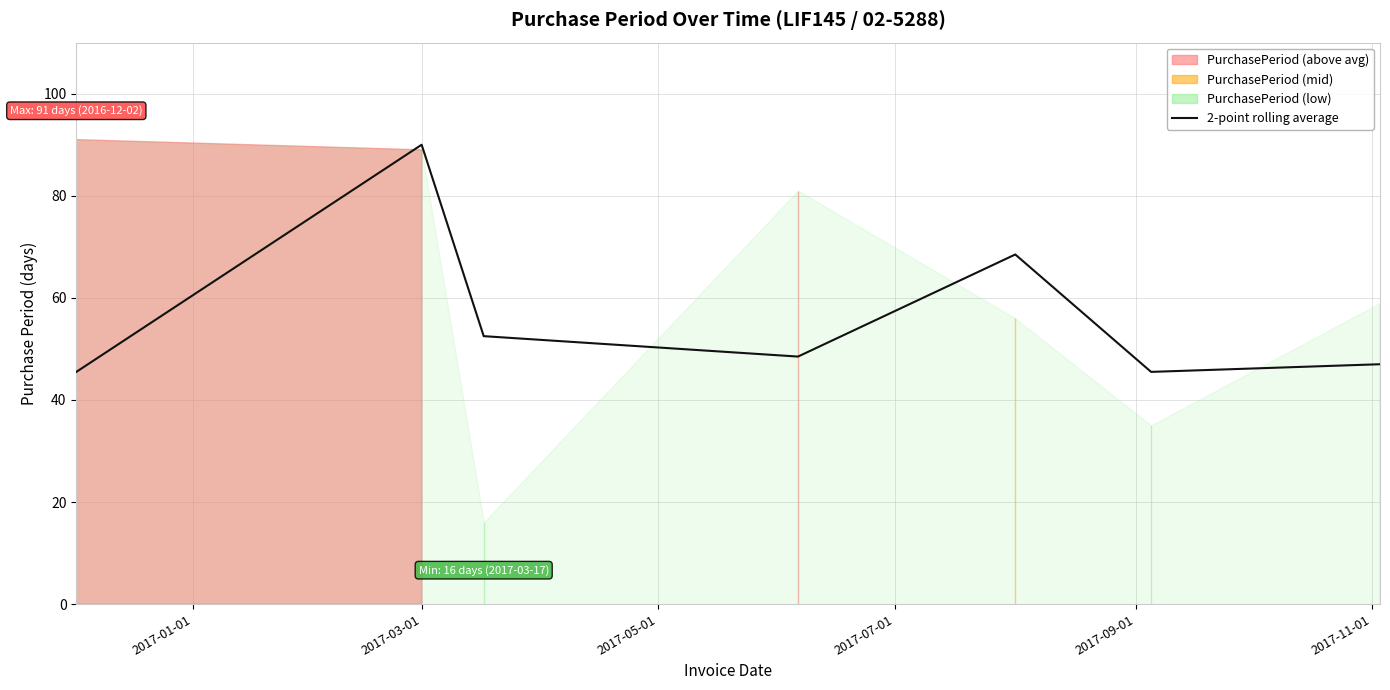

What is the approximate value at 2017-03-01?

90.0